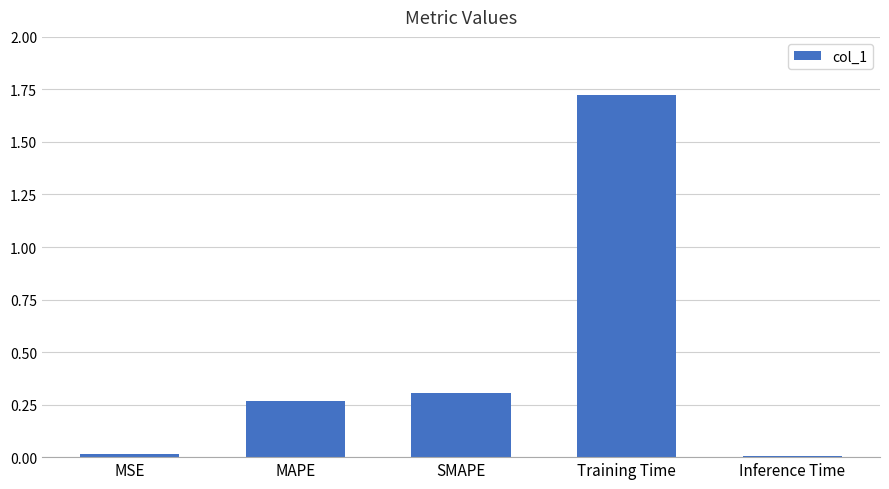

Is it true that the value at MSE is 0.0?

True